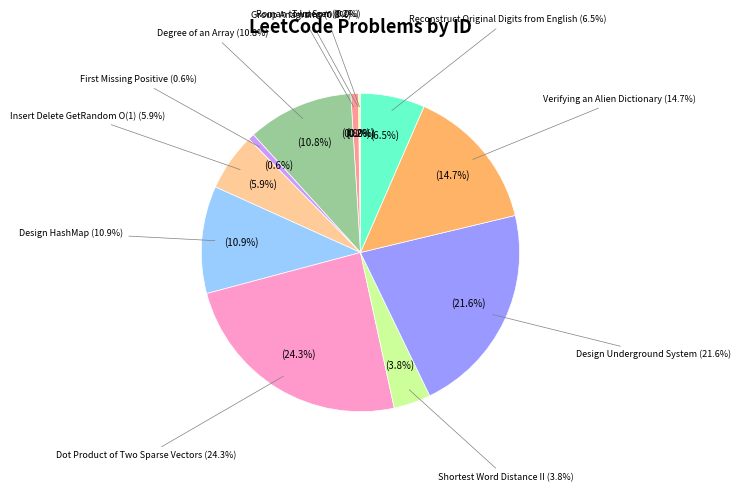

What is the change in value from Two Sum to Dot Product of Two Sparse Vectors?

+1569